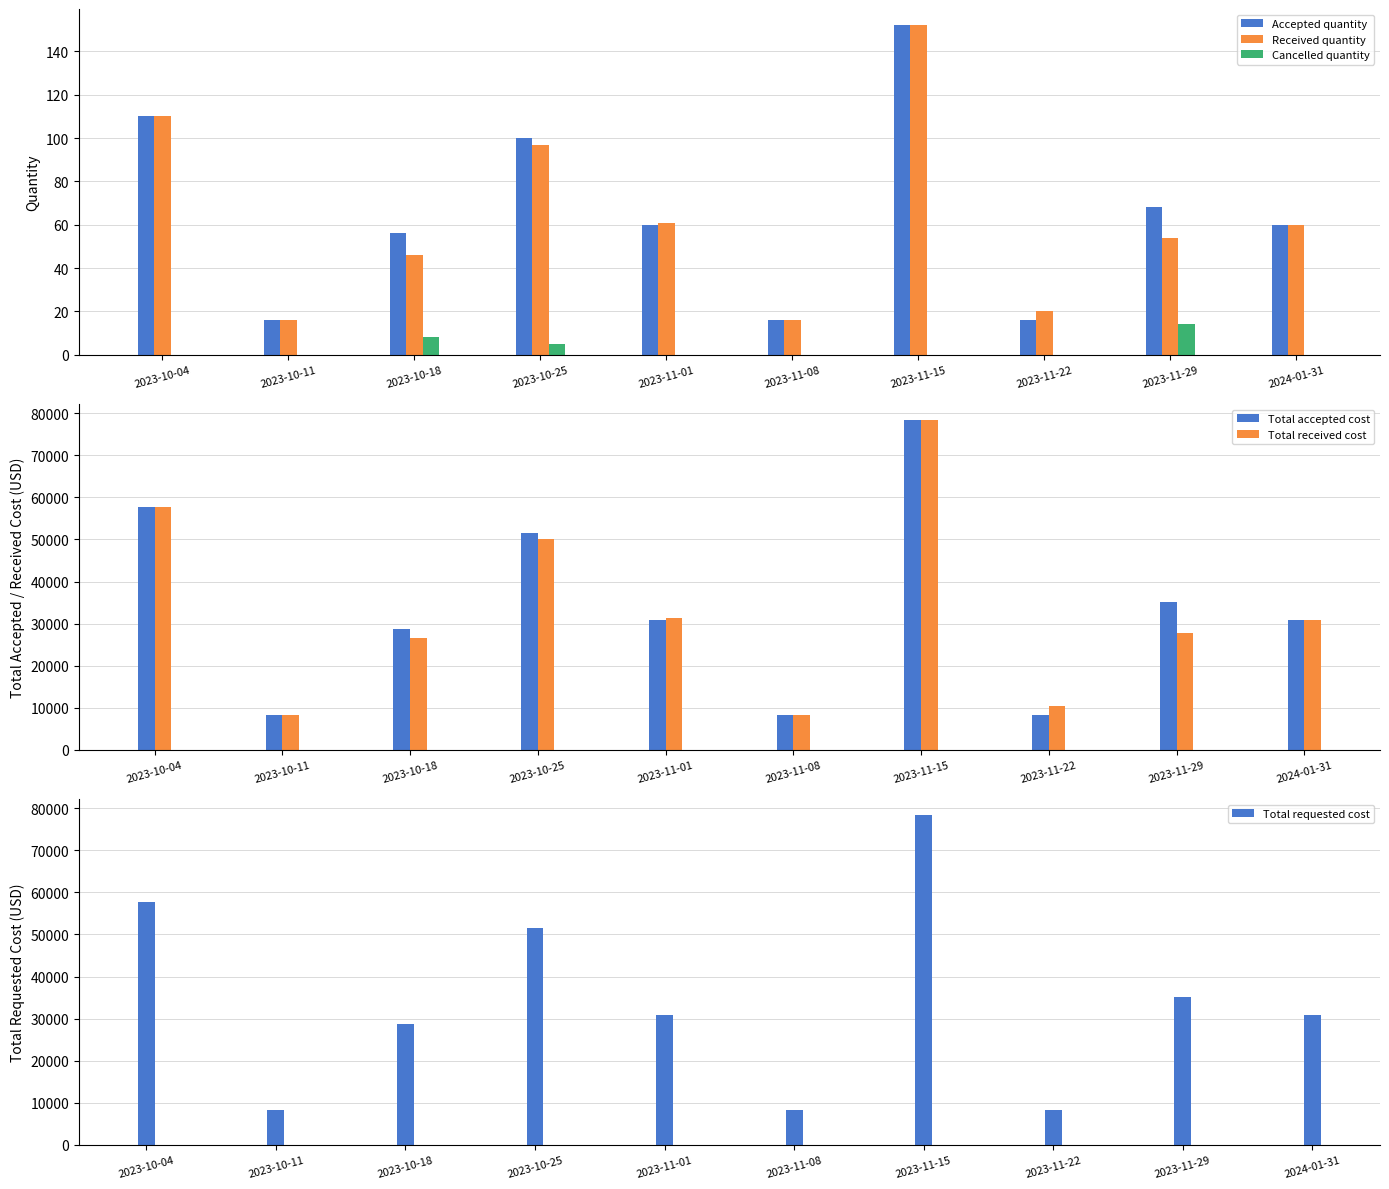

Where is Total received cost nearest to the value 43260?

2023-10-25